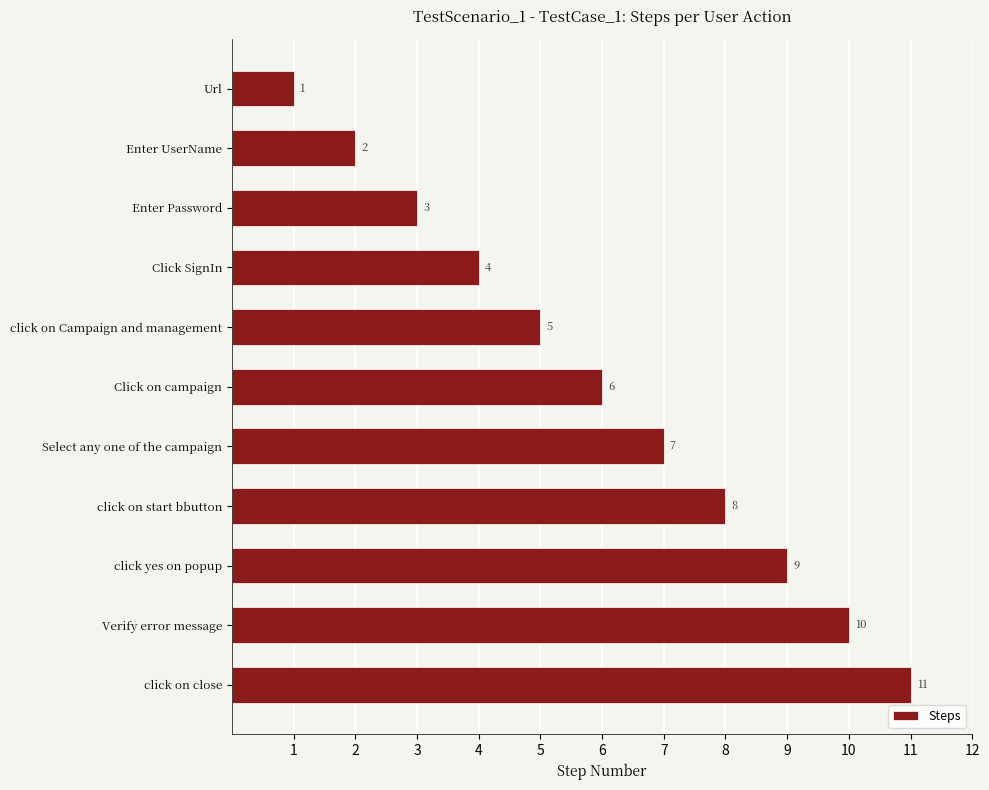

What is the smallest value displayed?

1